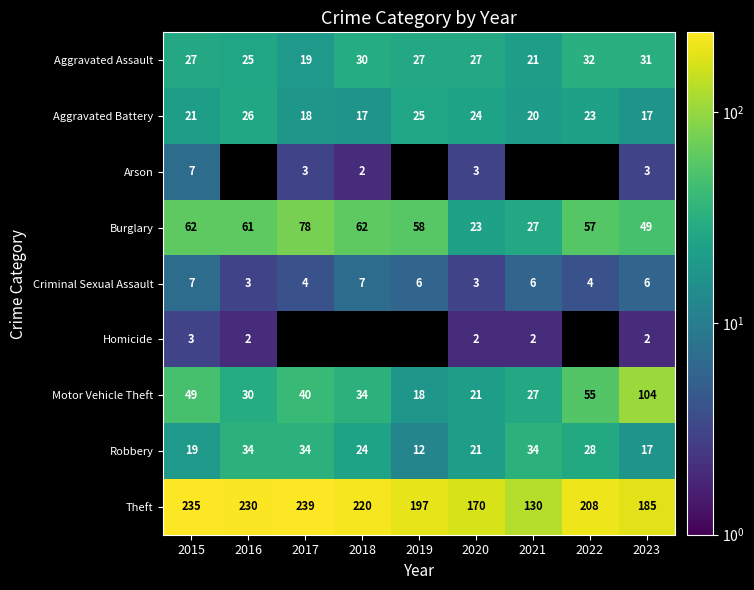

What is the spread (max minus min) of values at 2023?

183